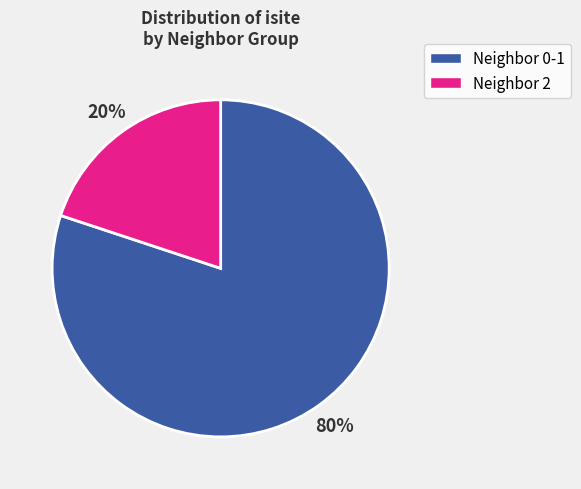

To the nearest percent, what is the difference between the largest and smallest slice percentages?

60%